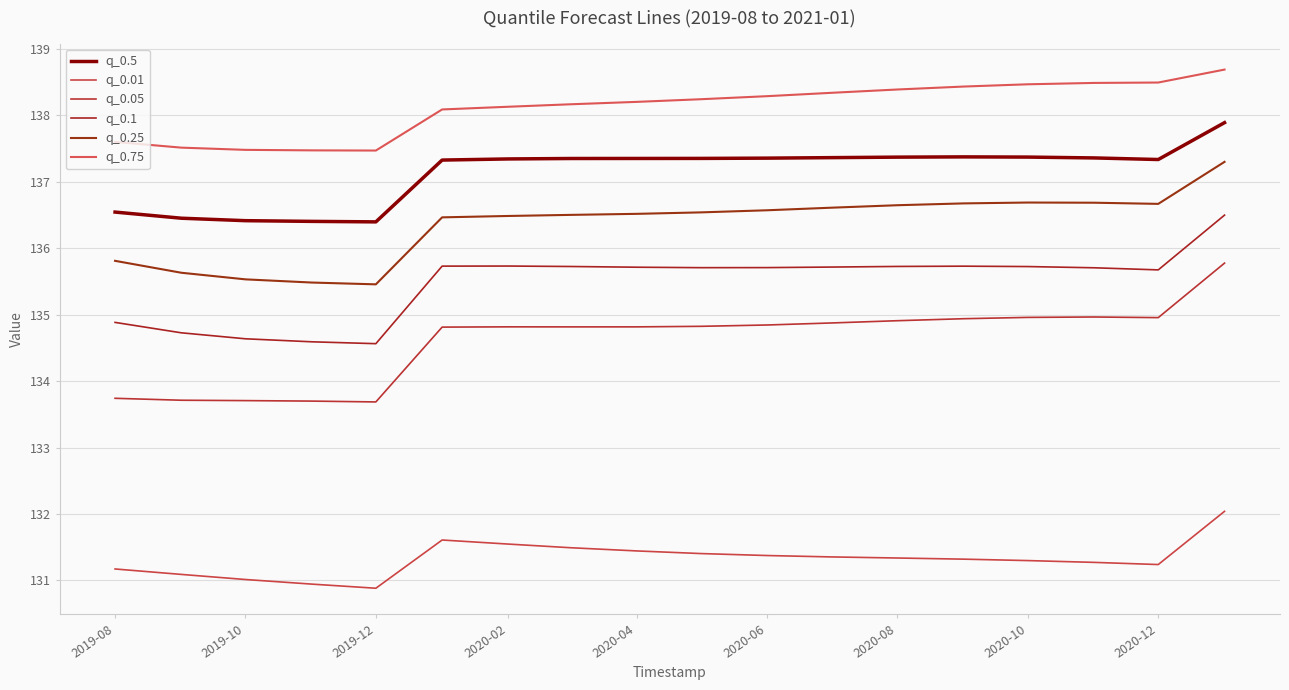

What is the minimum value for q_0.5?

136.4